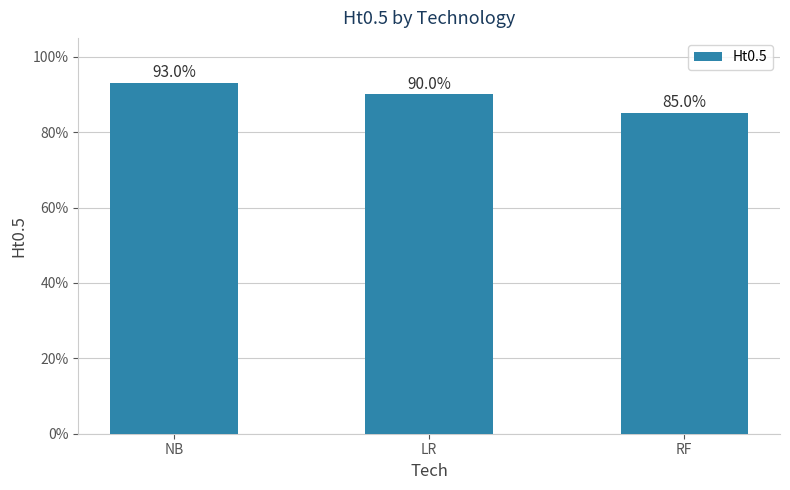

What is the sum of all values?

2.7